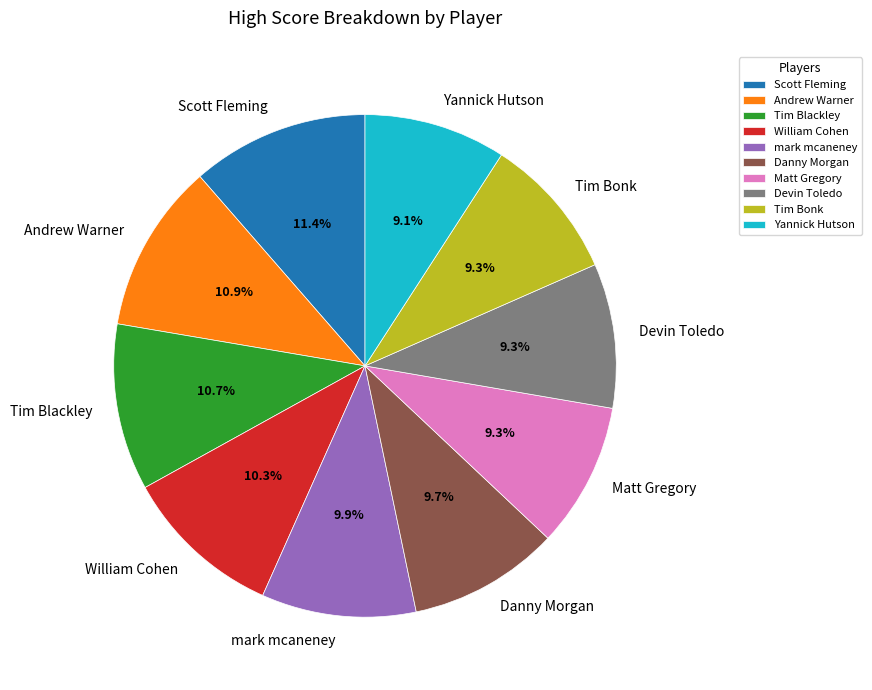

Does William Cohen represent more than half of the total?

No